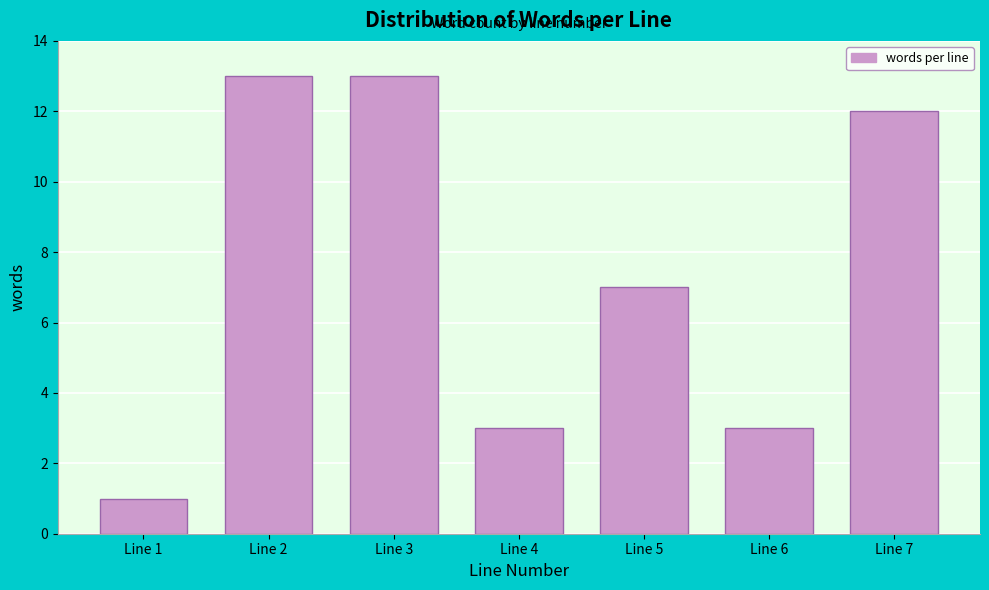

Reading right to left, list all the values displayed in this chart.

12	3	7	3	13	13	1